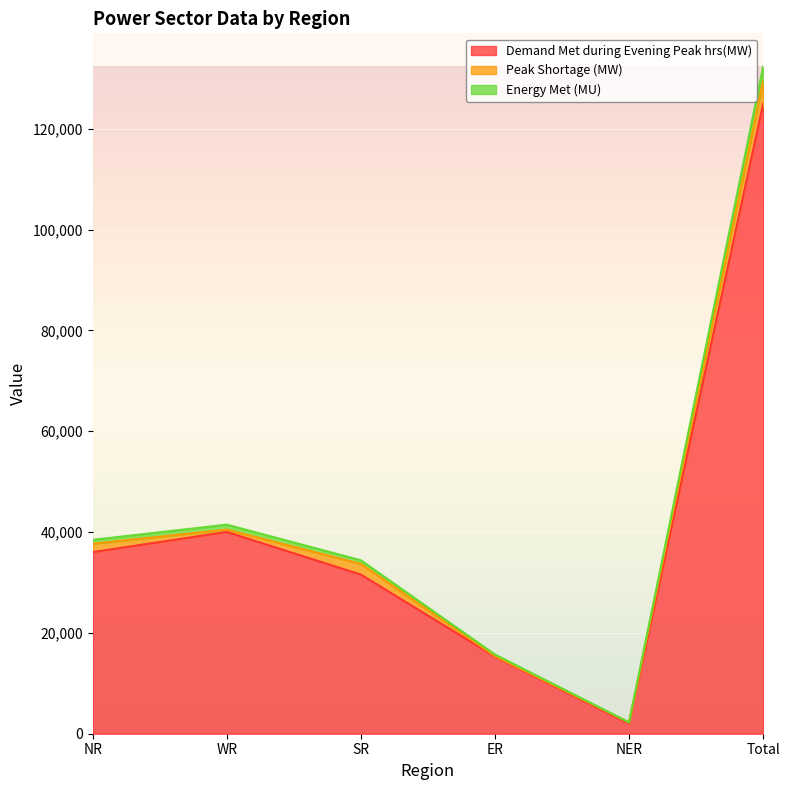

How many data points in Demand Met during Evening Peak hrs(MW) are less than 36018?

3